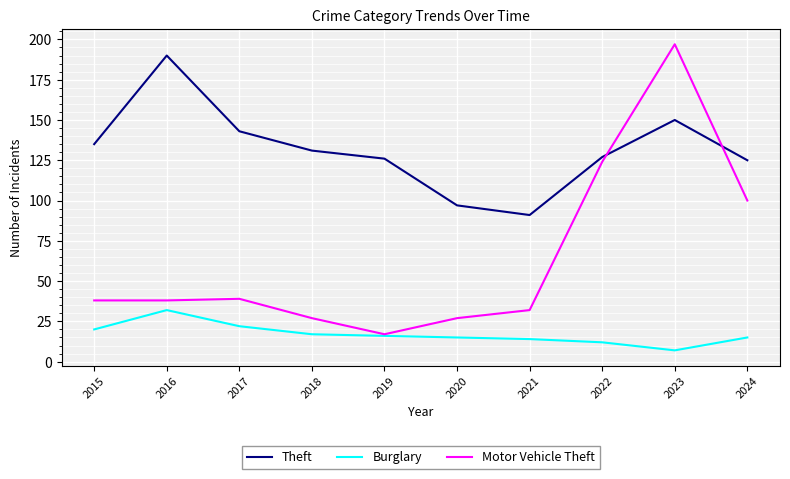

Does the chart display data point markers on the line(s)?

No